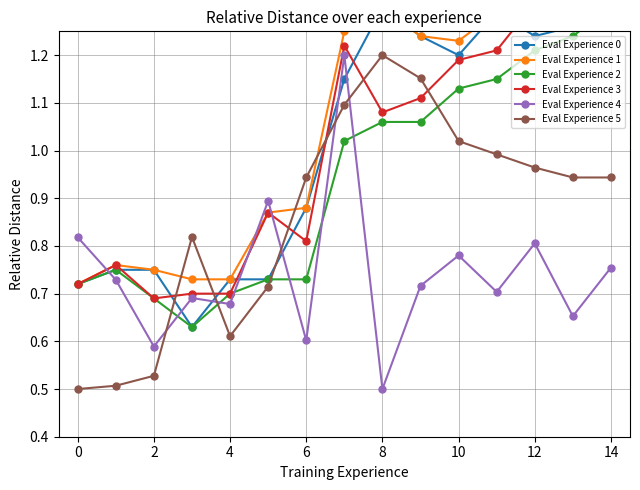

What is the difference between the second highest and second lowest values in the Eval Experience 3 series?

0.6